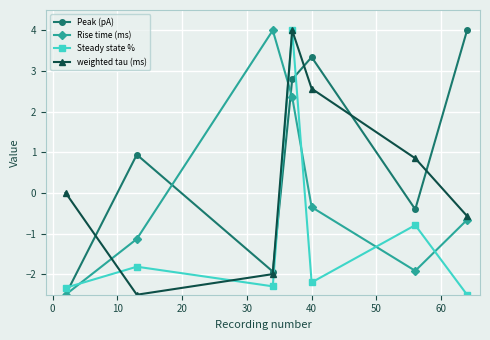

What is the maximum value for Rise time (ms)?

4.0